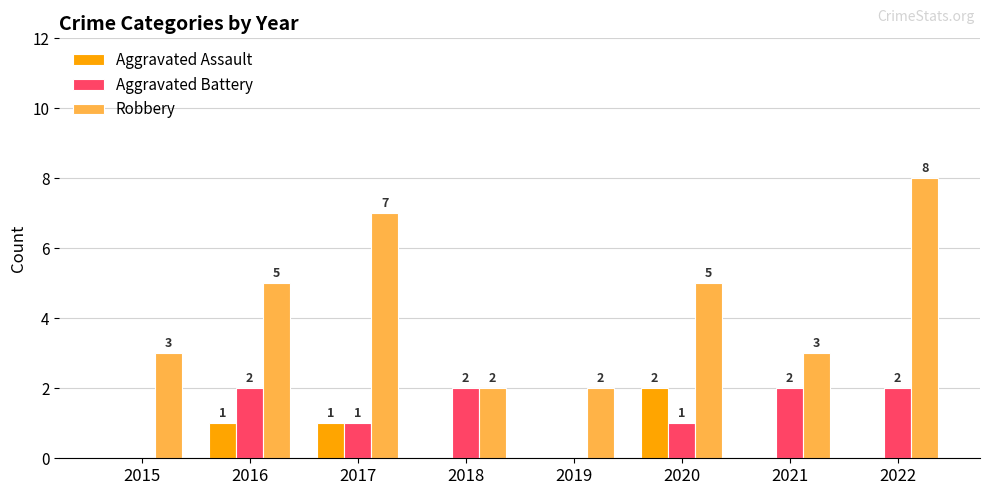

What is the average value of the Robbery series?

4